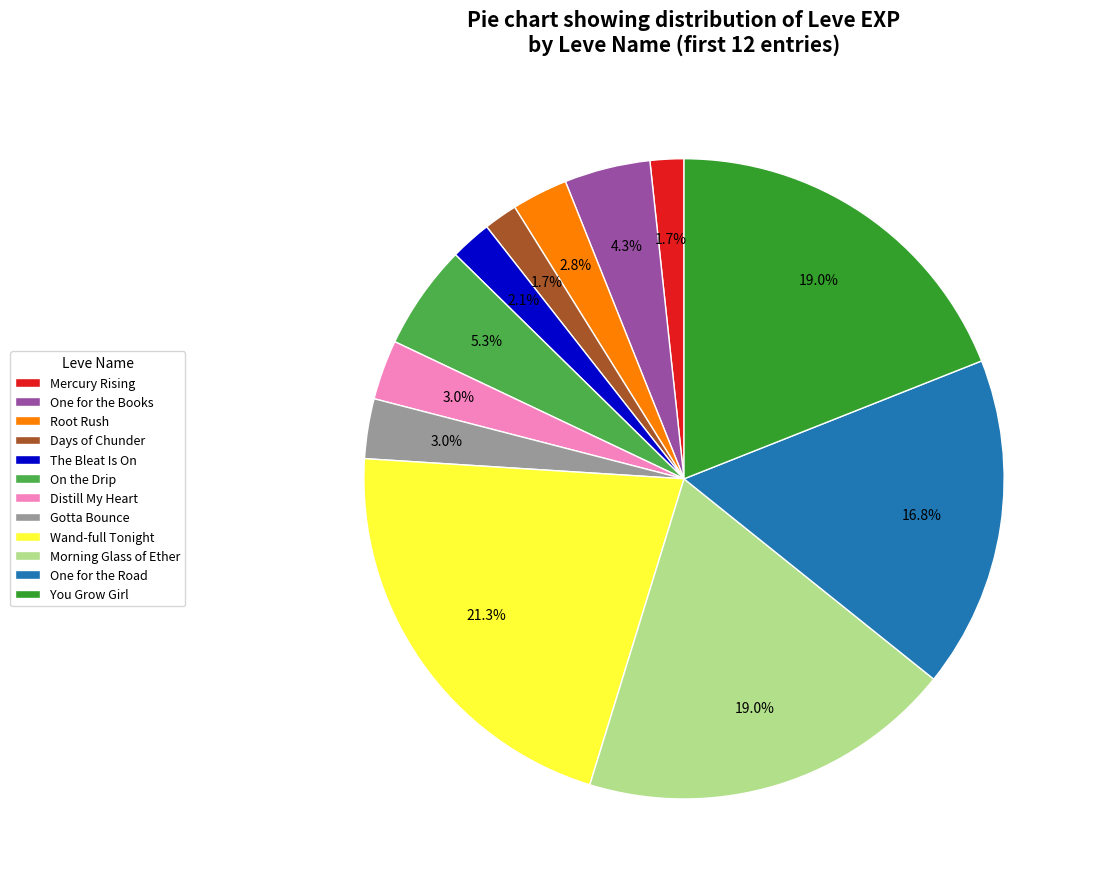

Which has a higher value, Mercury Rising or One for the Road?

One for the Road